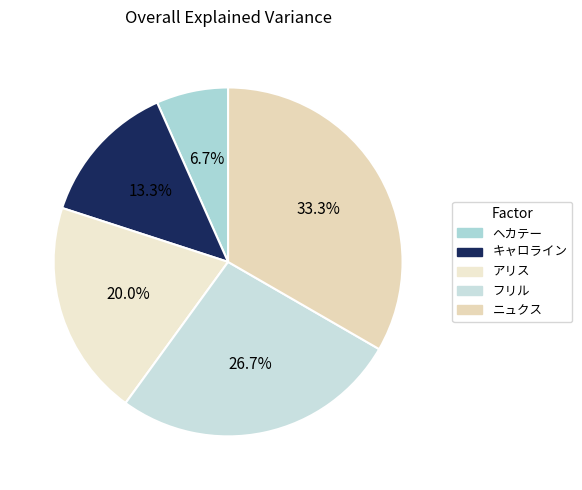

Count the number of slices in the pie.

5